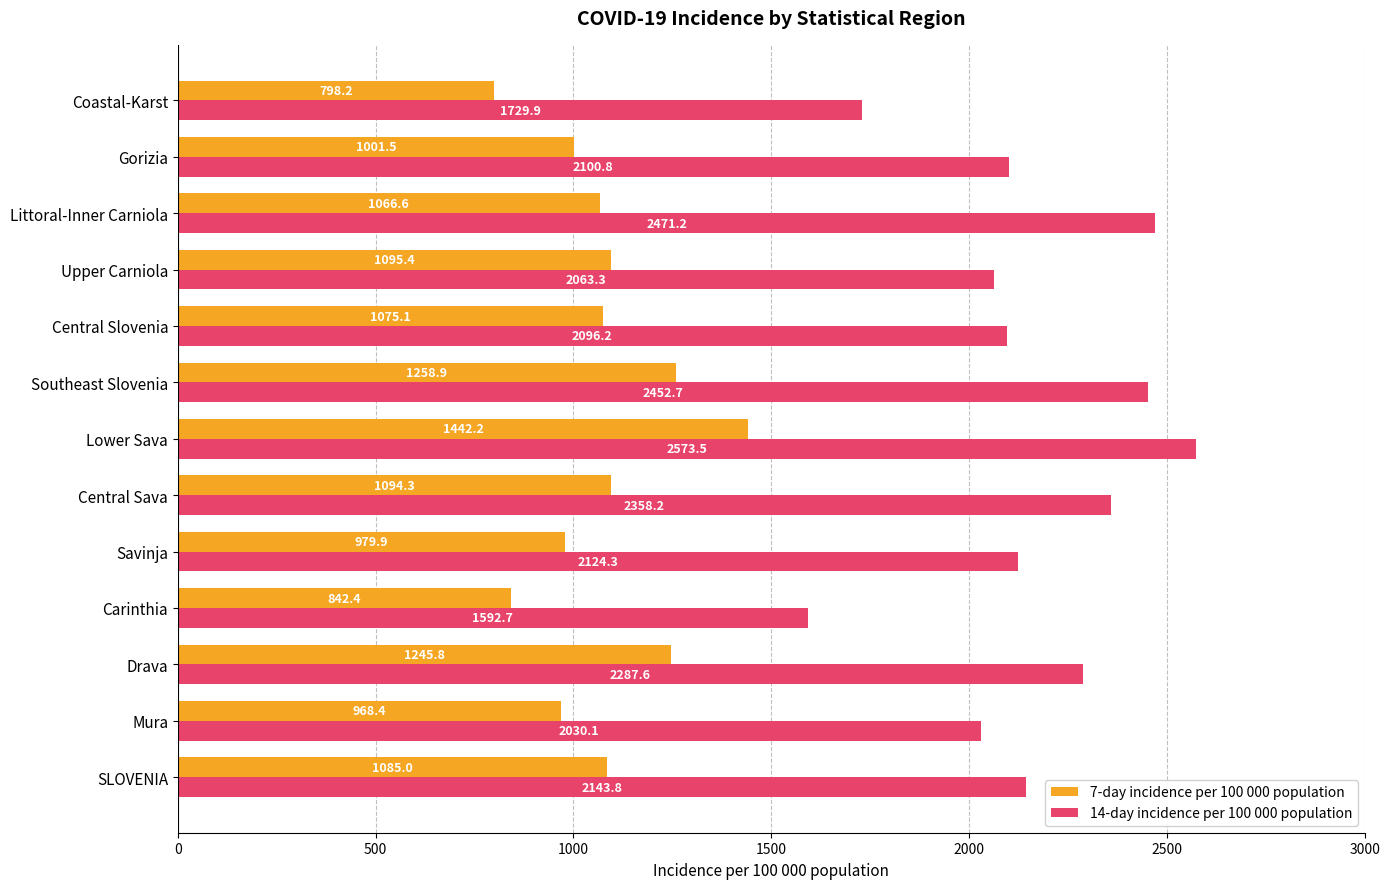

Is the value of 14-day incidence per 100 000 population at Central Slovenia greater than the value of 7-day incidence per 100 000 population at Southeast Slovenia?

Yes